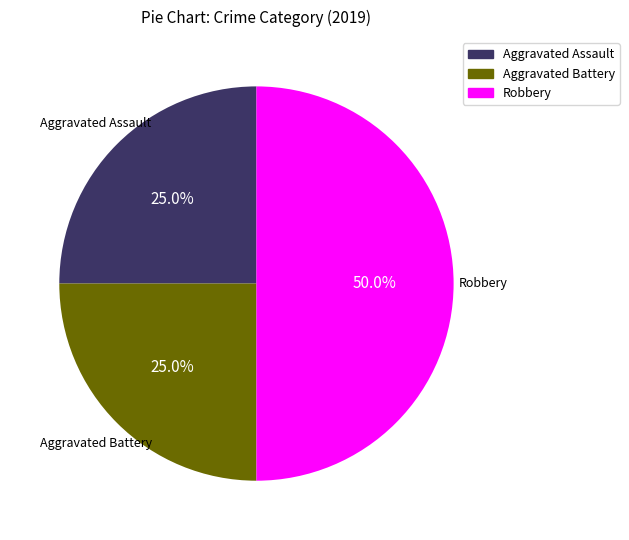

Which slice is the largest?

Robbery